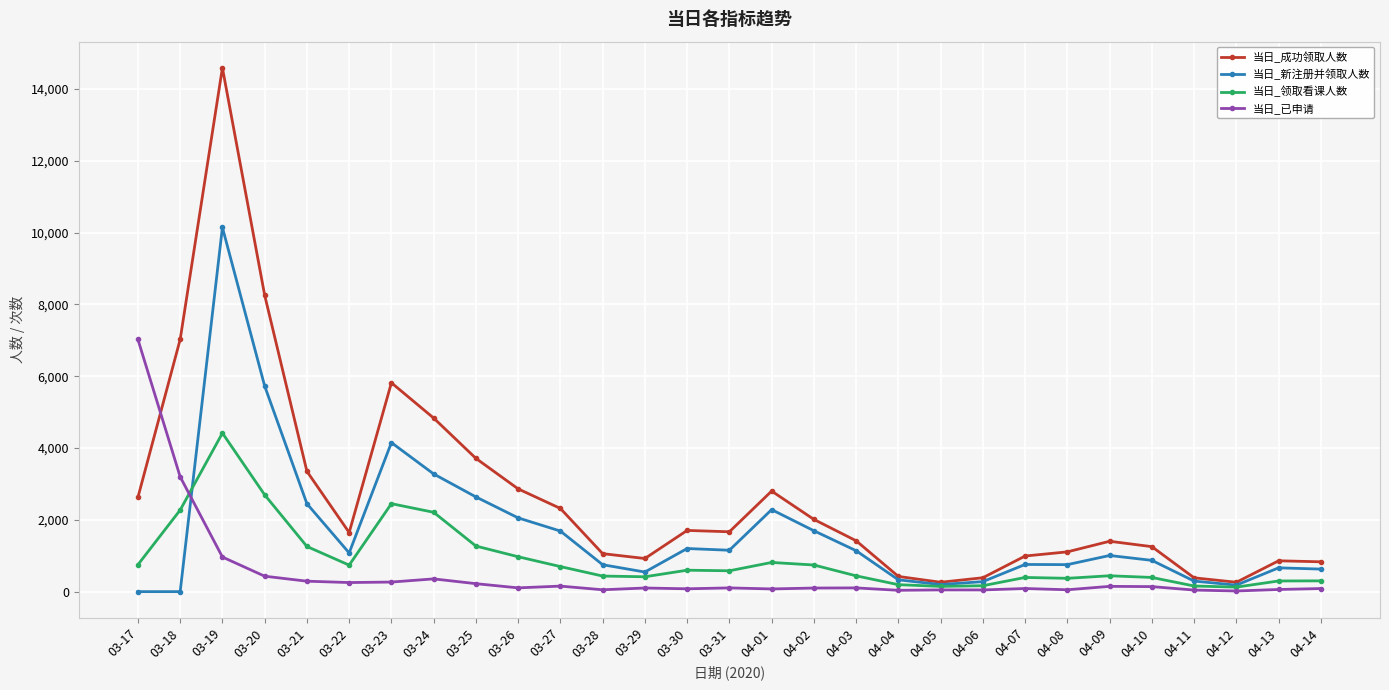

Which series changed the most between 03-21 and 04-14?

当日_成功领取人数